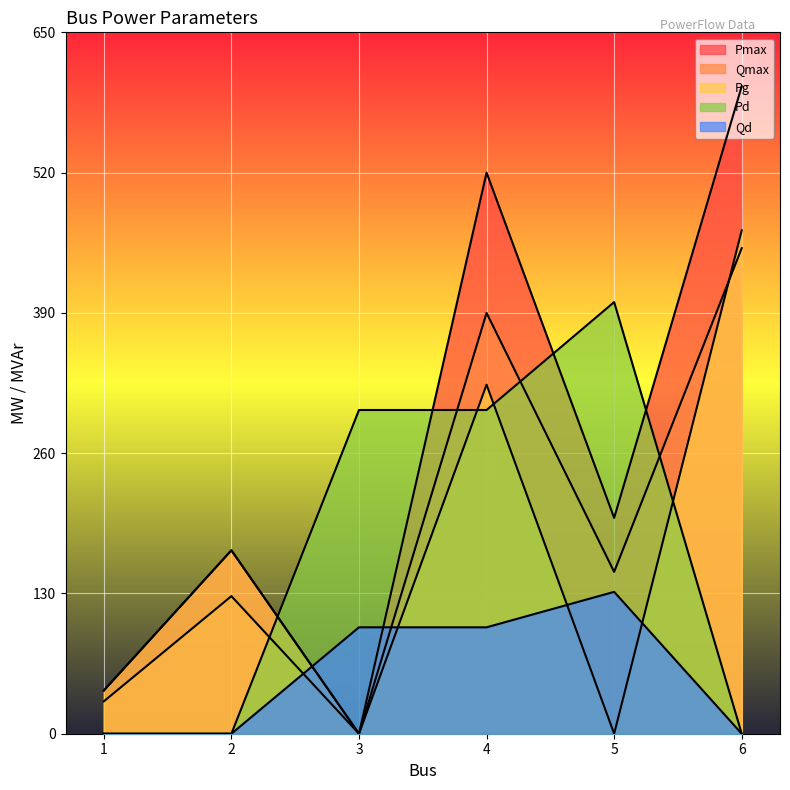

Between 3 and 6, which is larger?

6